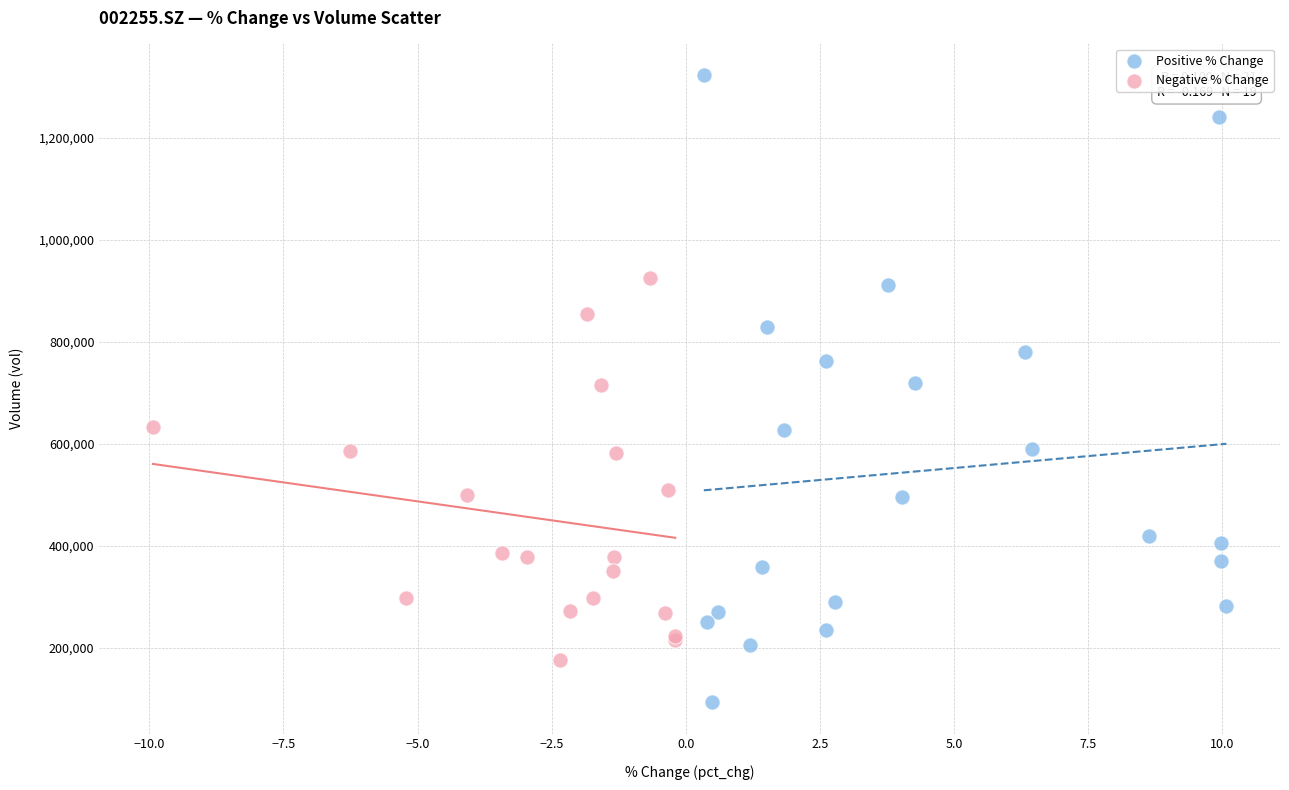

Which series contains the lowest Y value?

Positive % Change